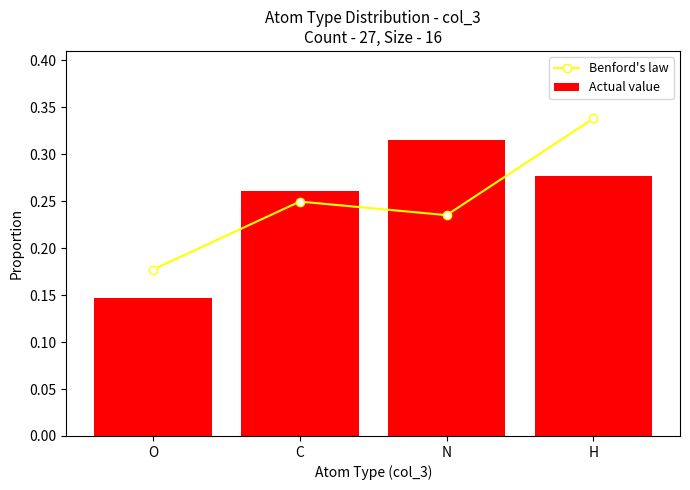

Count the number of categories in the chart.

4